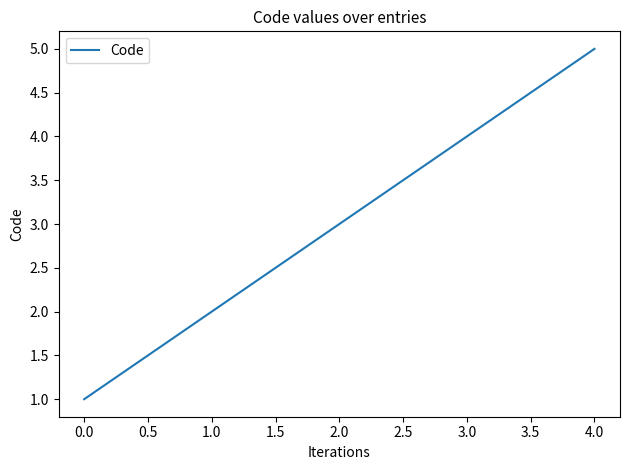

Rank the categories by value from highest to lowest.

4.0, 3.0, 2.0, 1.0, 0.0